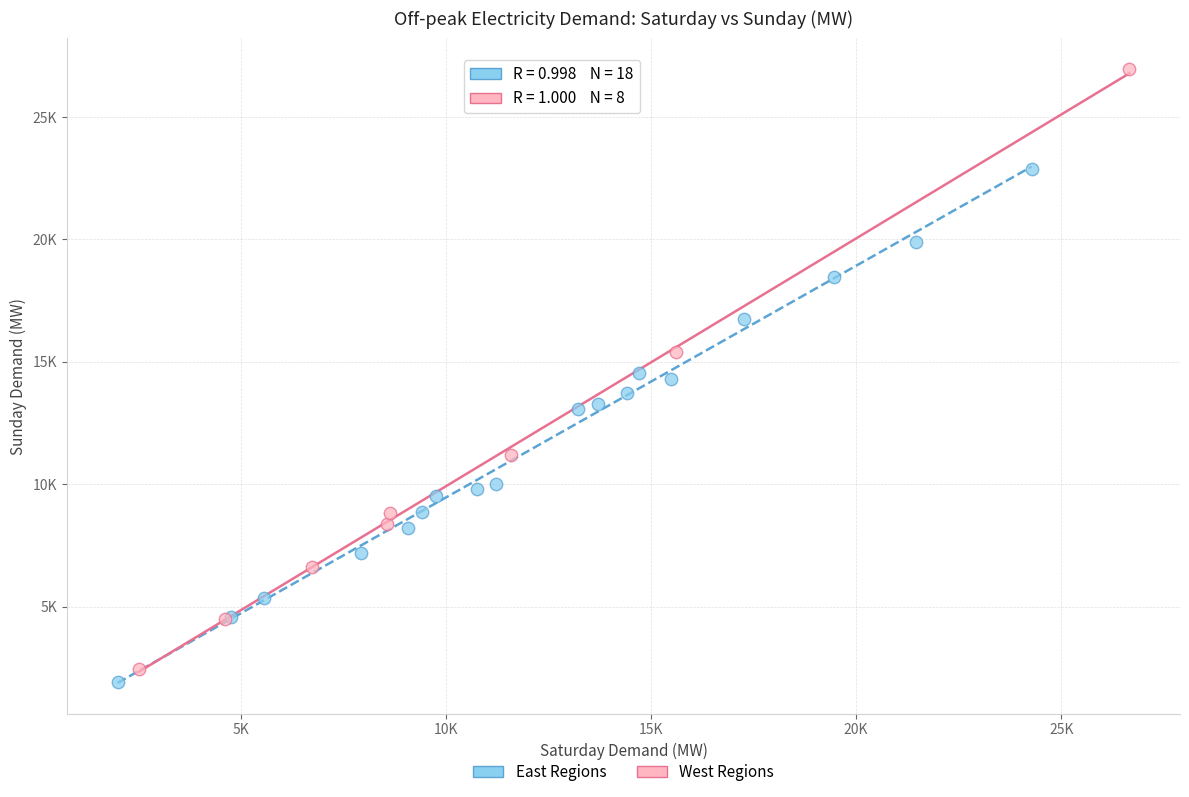

What are all the series names shown in the legend?

East Regions, West Regions